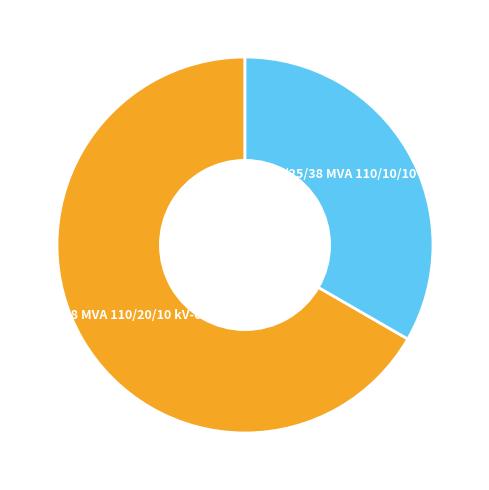

Which has a higher value, 63/25/38 MVA 110/20/10 kV or 63/25/38 MVA 110/10/10 kV?

63/25/38 MVA 110/20/10 kV